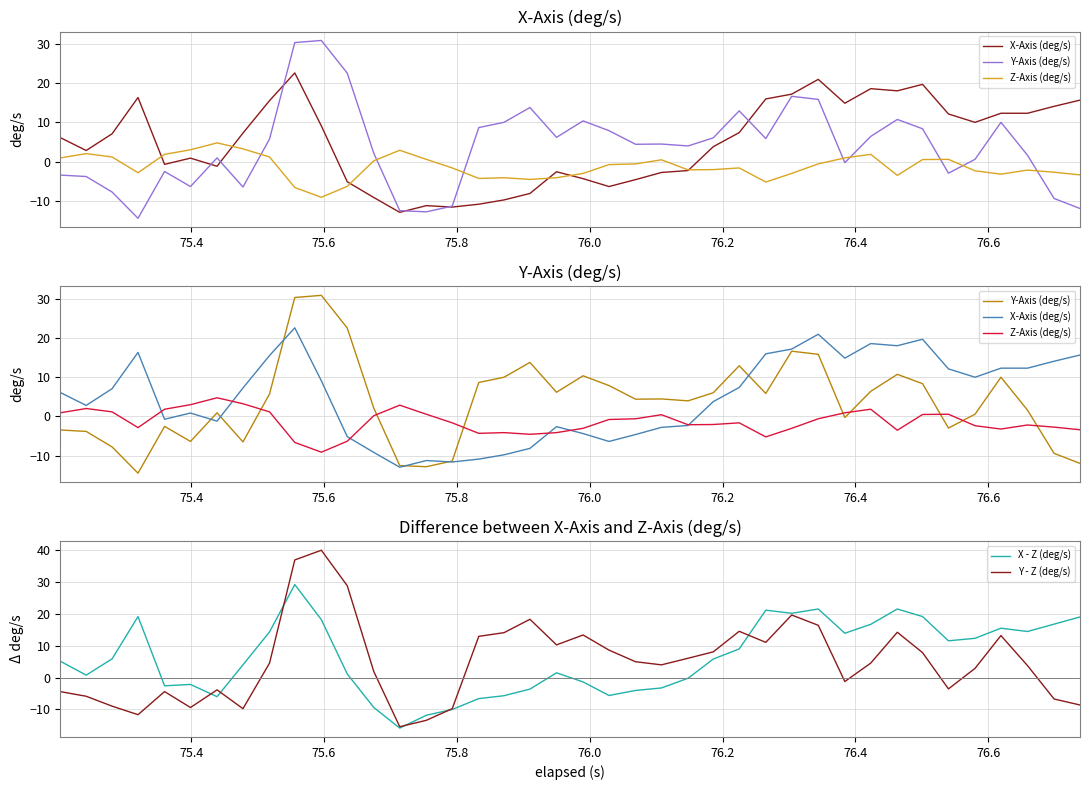

What is the average value of the Y - Z (deg/s) series?

5.1